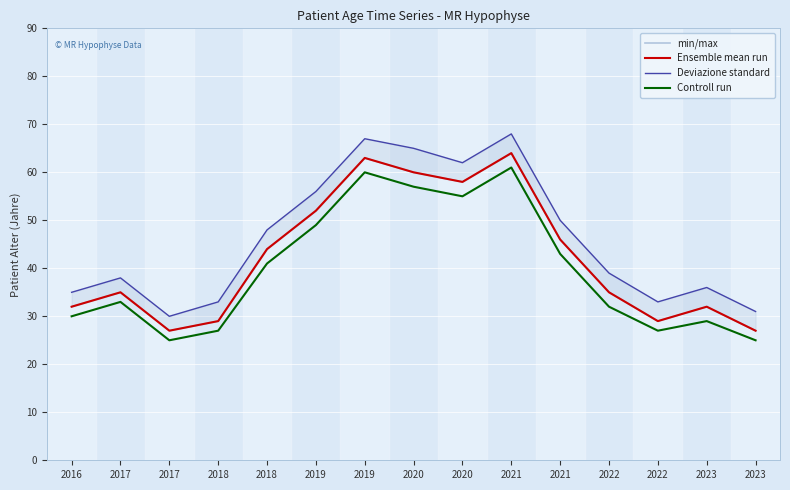

List the labels in order of Ensemble mean run value, smallest first.

2017, 2023, 2018, 2022, 2016, 2023, 2017, 2022, 2018, 2021, 2019, 2020, 2020, 2019, 2021